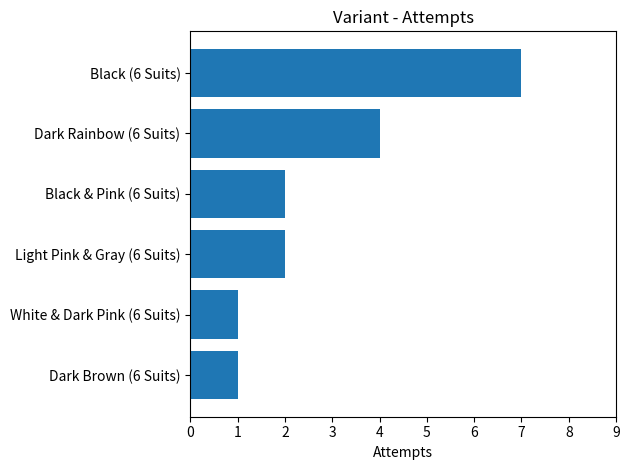

Is it true that the value at Light Pink & Gray (6 Suits) is 1?

False